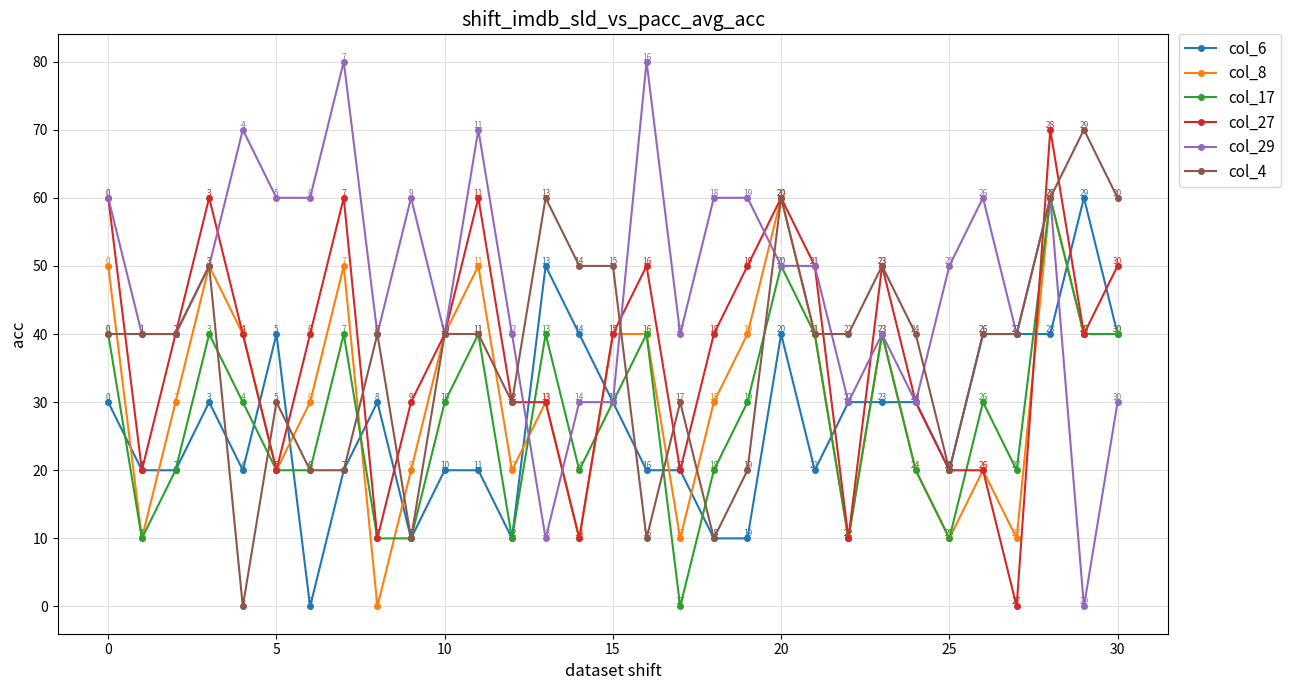

Which series has the largest total across all categories?

col_29